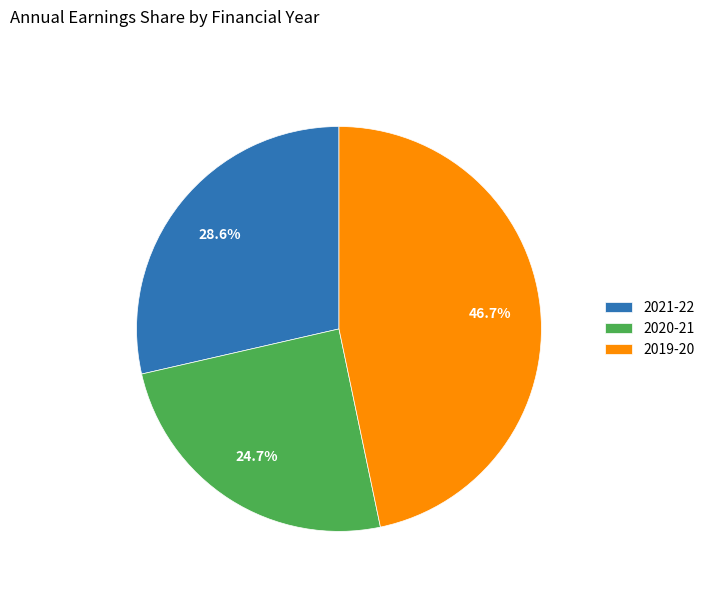

What is the smallest slice in the pie chart?

2020-21